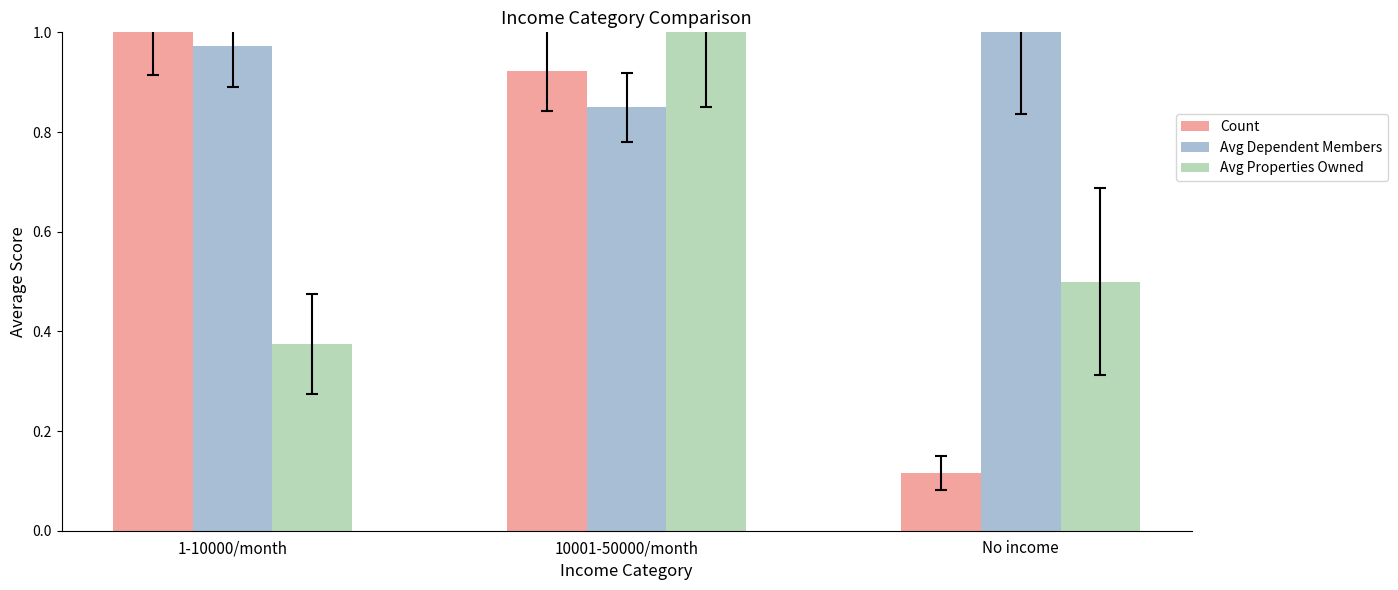

Which series has the widest spread of values?

Count